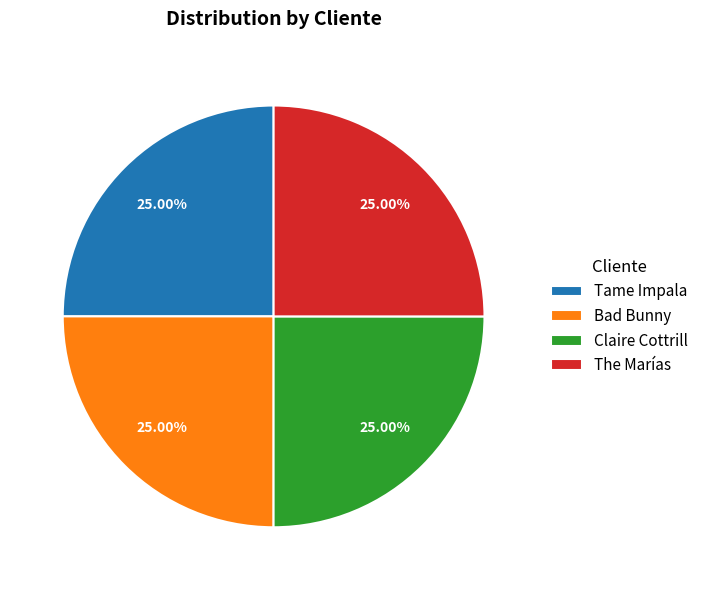

How much of the chart is everything except Bad Bunny?

75.0%